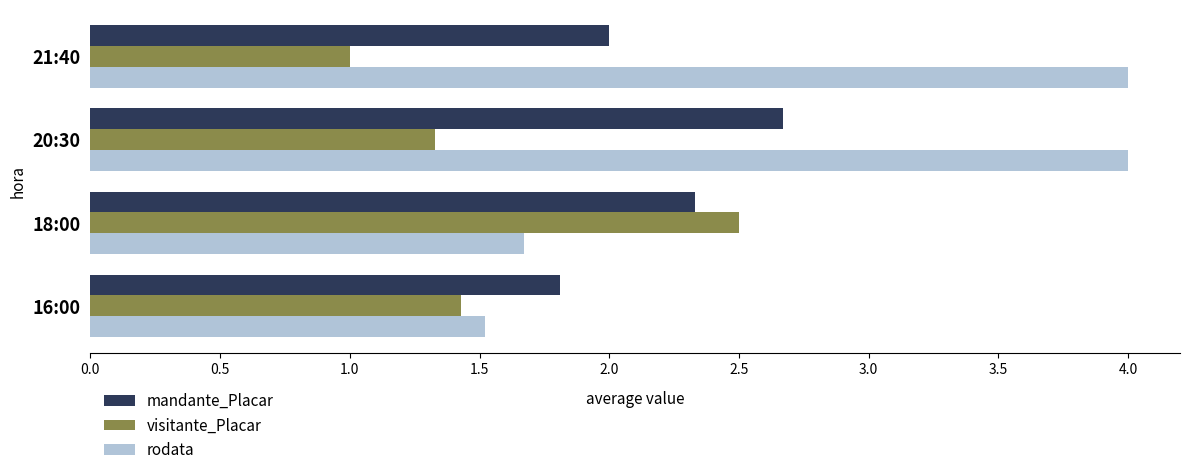

At which category is the sum across all series the highest?

20:30